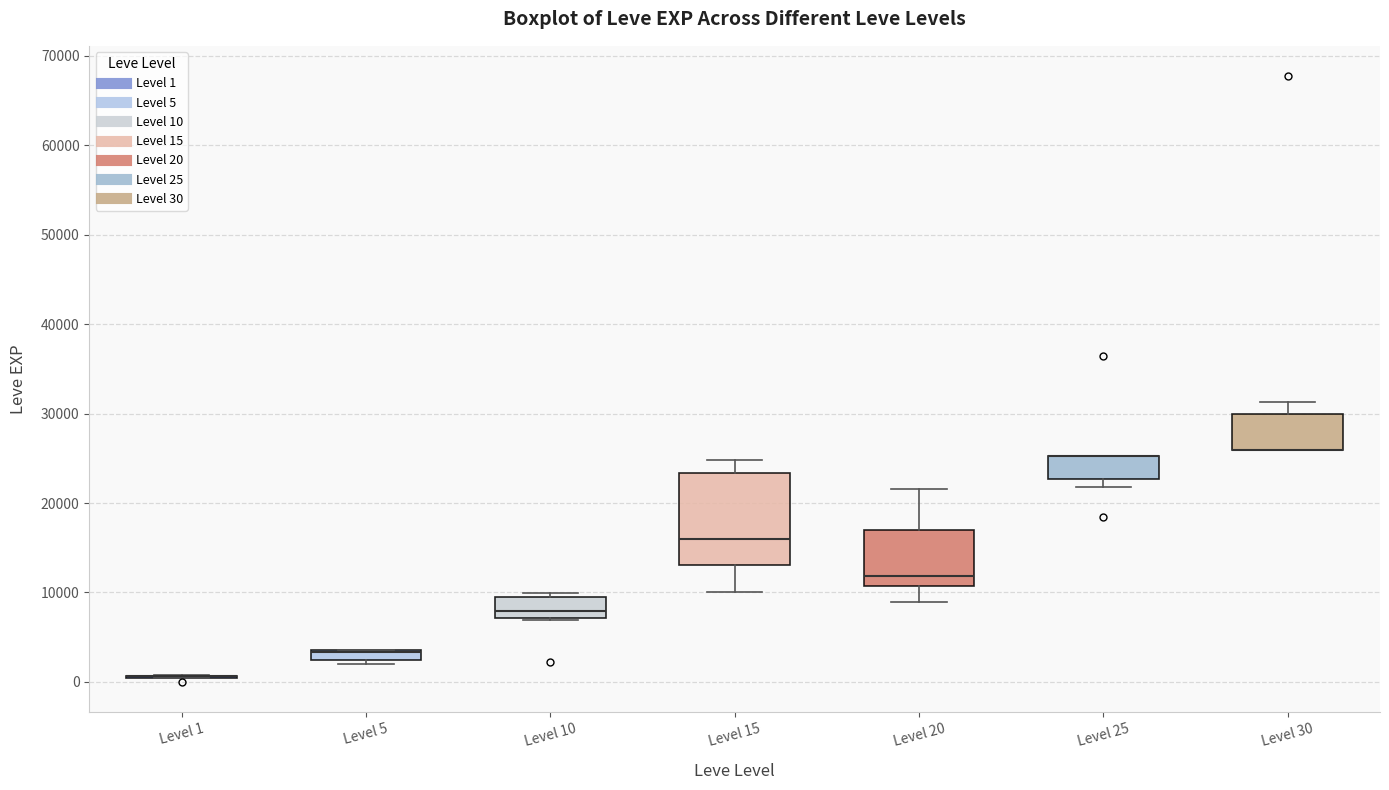

Comparing the boxes themselves (not the whiskers), which one is the tallest?

Level 15